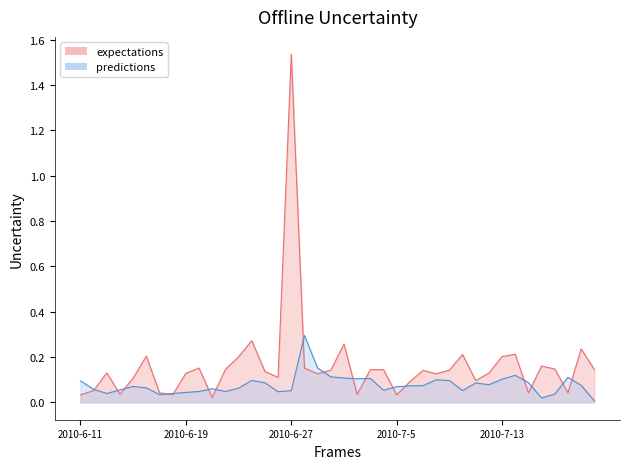

Which series has the largest total across all categories?

expectations line